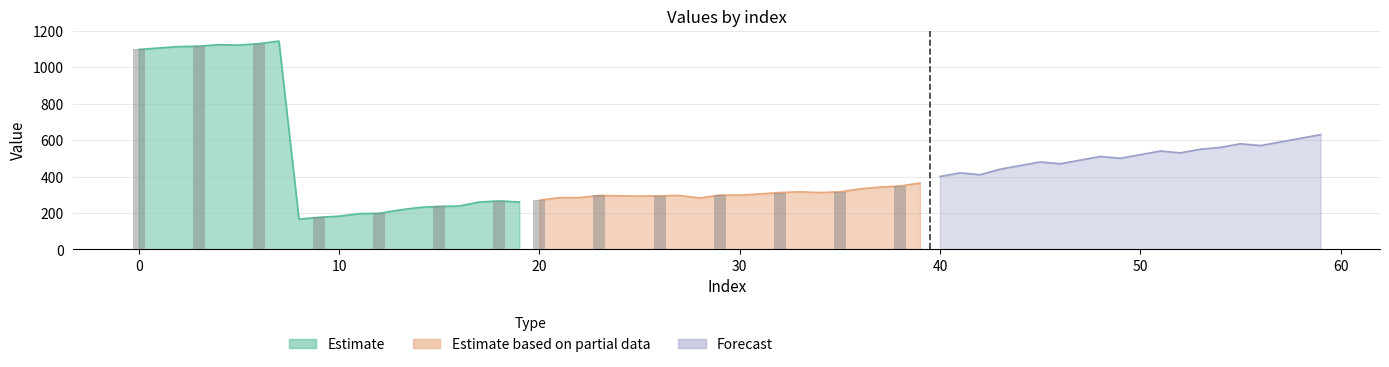

Is it true that Forecast equals 915 at 16?

False